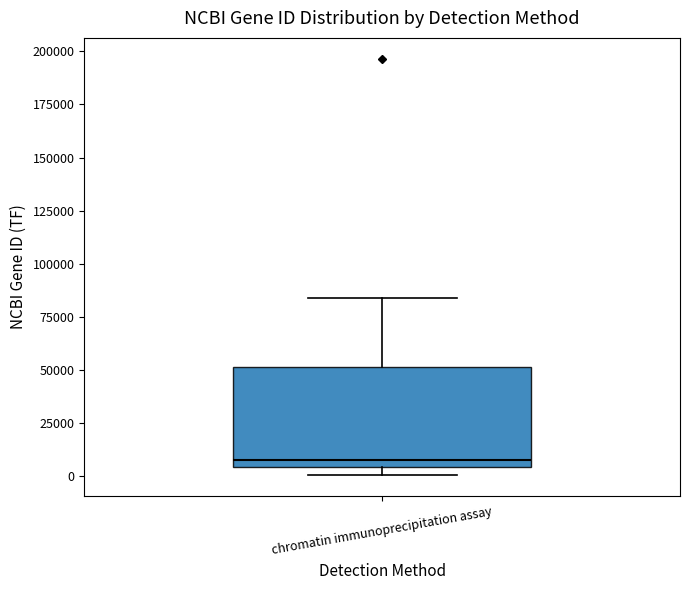

Read this box plot against the y-axis: the position of the median line, the range covered by the box, and the ends of both whiskers. The values are not printed on the chart, so give them approximately, as read against the axis.

median 5000 (just above the box's lower edge), box 5000 to 50000, whiskers 0 to 85000